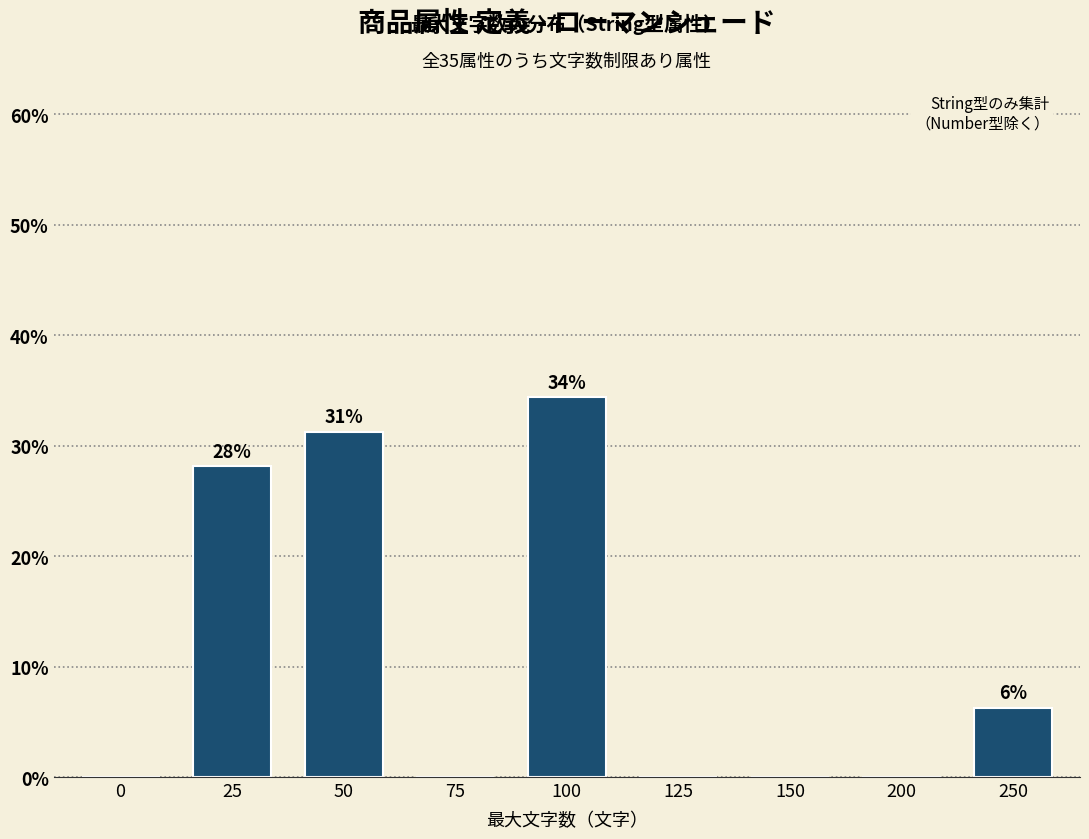

Which has a higher value, 25 or 50?

50